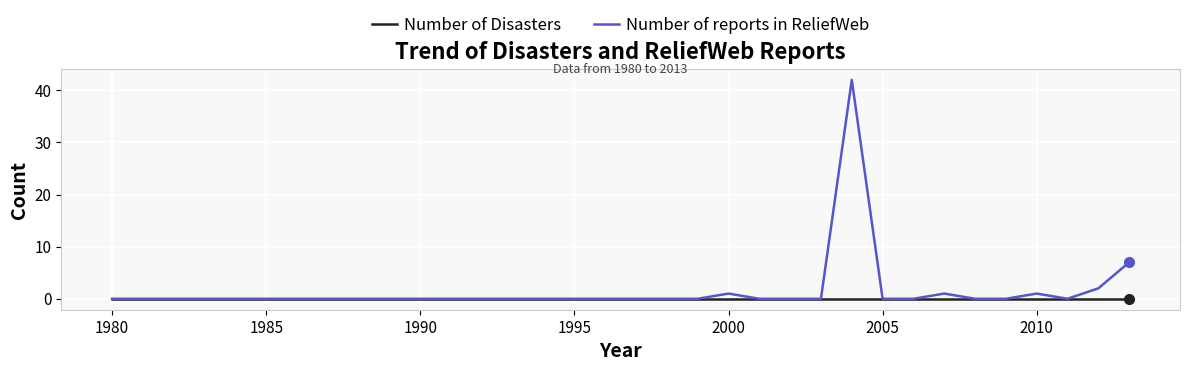

List the series in order of their peak value, highest first.

Number of reports in ReliefWeb, Number of Disasters